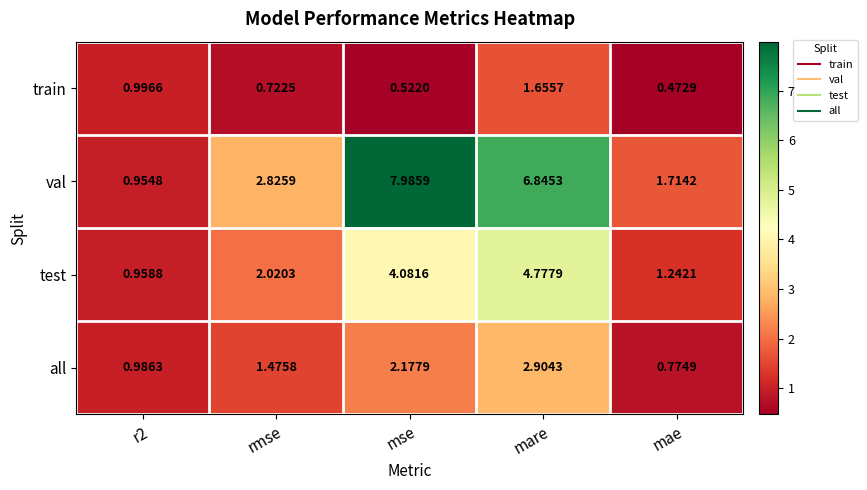

Which series changed the most between mse and mare?

val